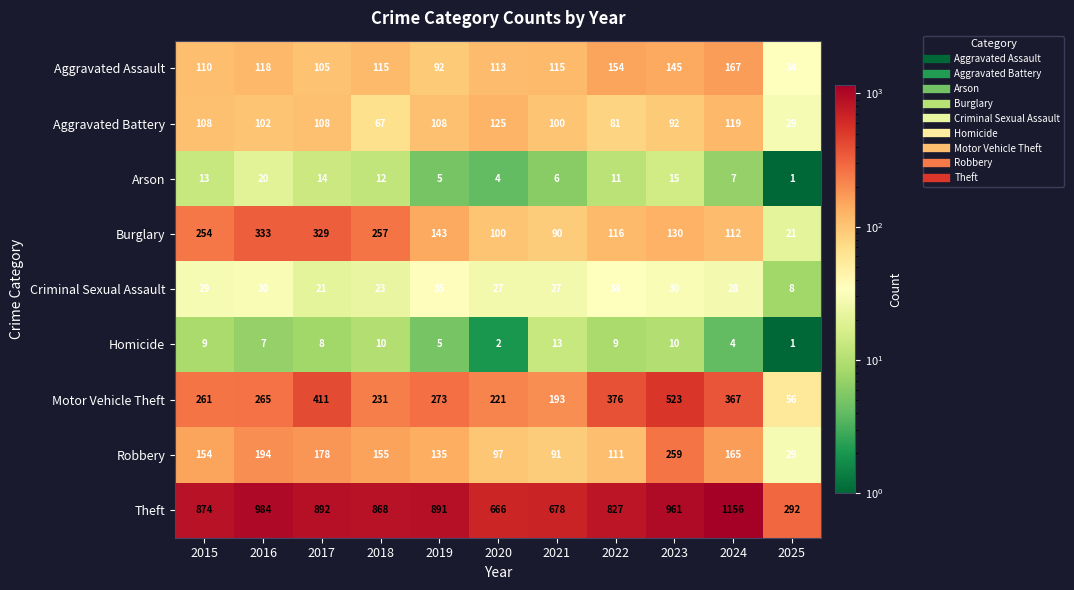

At which category is the sum across all series the highest?

2023